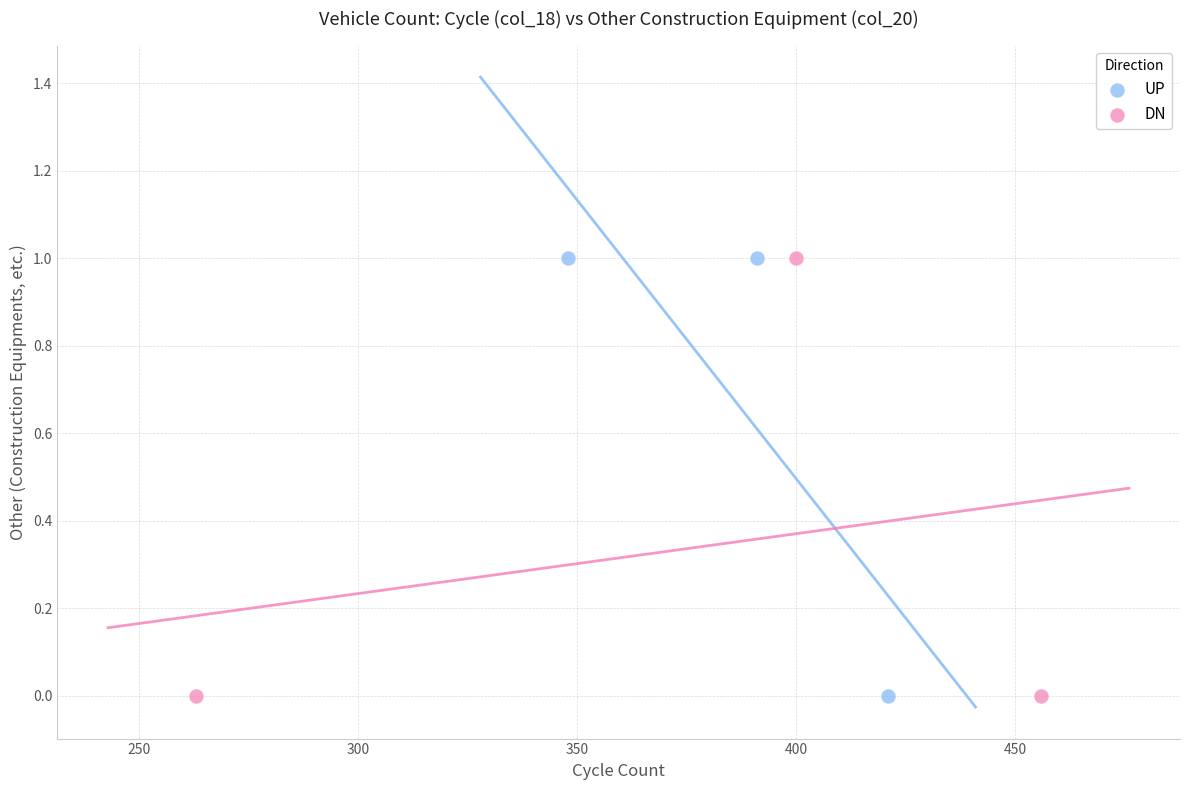

What are all the series names shown in the legend?

UP, DN